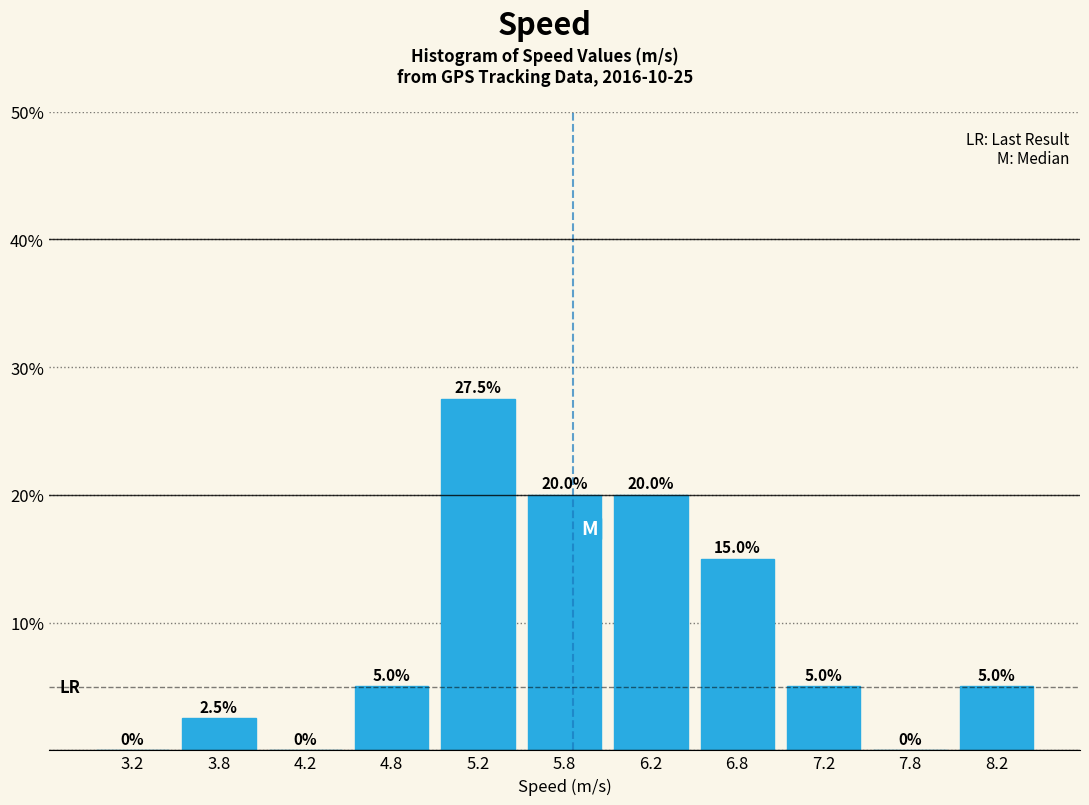

Reading left to right, transcribe this chart: for each bar, give the range it covers on the x-axis and its height.

3.0 to 3.5: 0.0
3.5 to 4.0: 2.5
4.0 to 4.5: 0.0
4.5 to 5.0: 5.0
5.0 to 5.5: 27.5
5.5 to 6.0: 20.0
6.0 to 6.5: 20.0
6.5 to 7.0: 15.0
7.0 to 7.5: 5.0
7.5 to 8.0: 0.0
8.0 to 8.5: 5.0